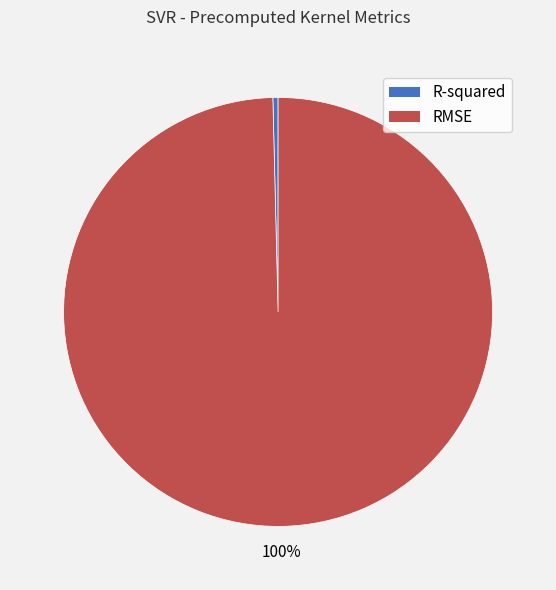

How many slices are in this pie chart?

2